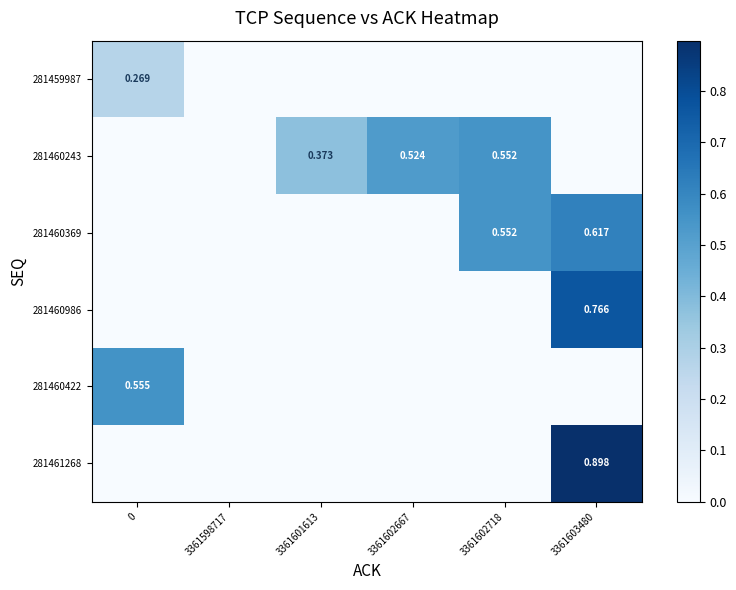

The value of 281459987 at 3361603480 is 0.0. True or false?

True